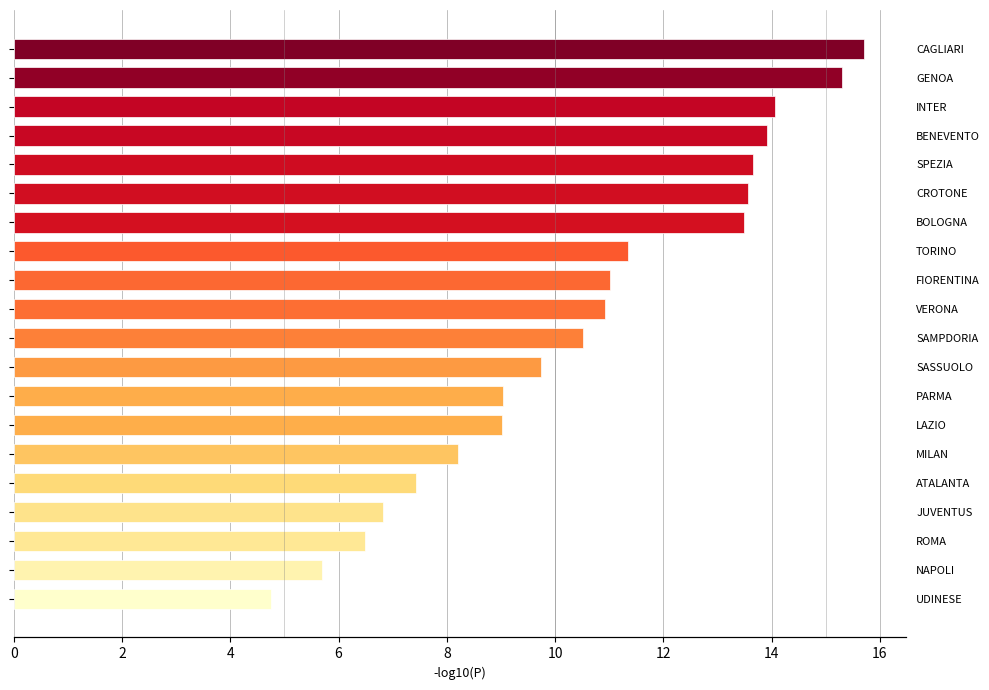

Between SASSUOLO and PARMA, which is larger?

SASSUOLO